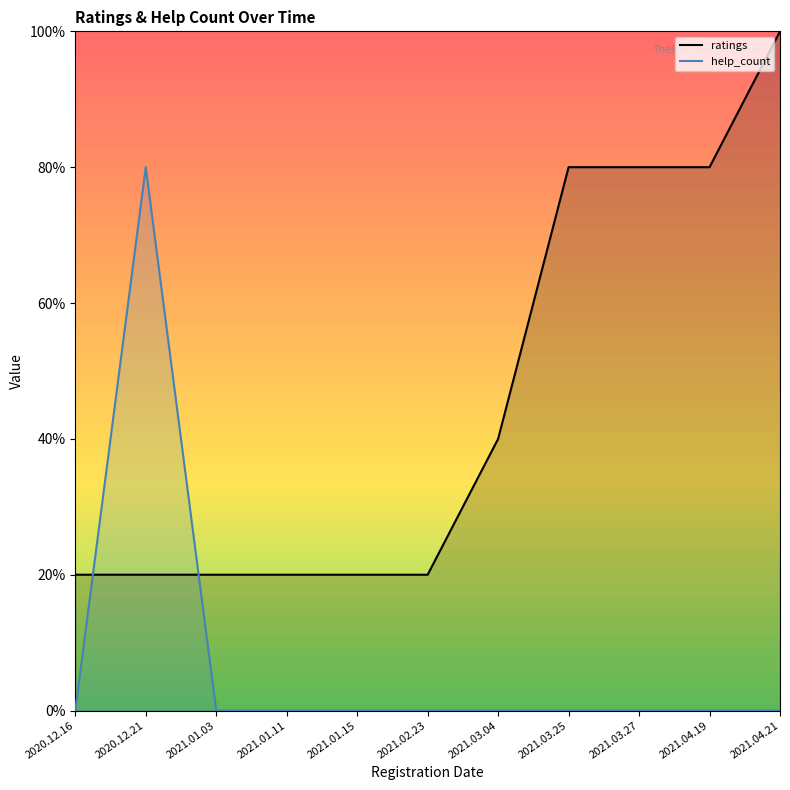

Count the number of data series in this chart.

2